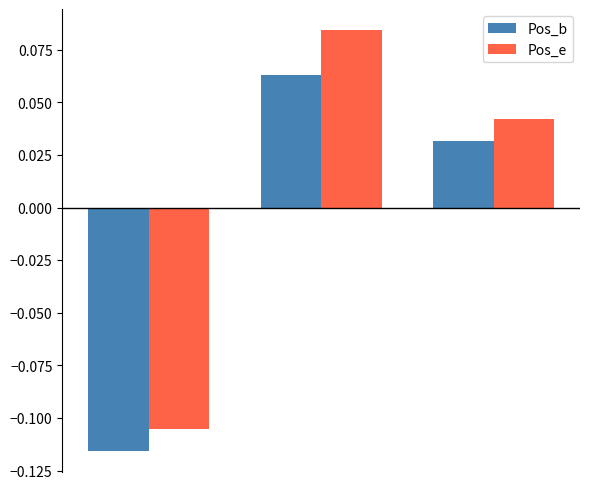

Which series has the largest range (max minus min)?

Pos_e